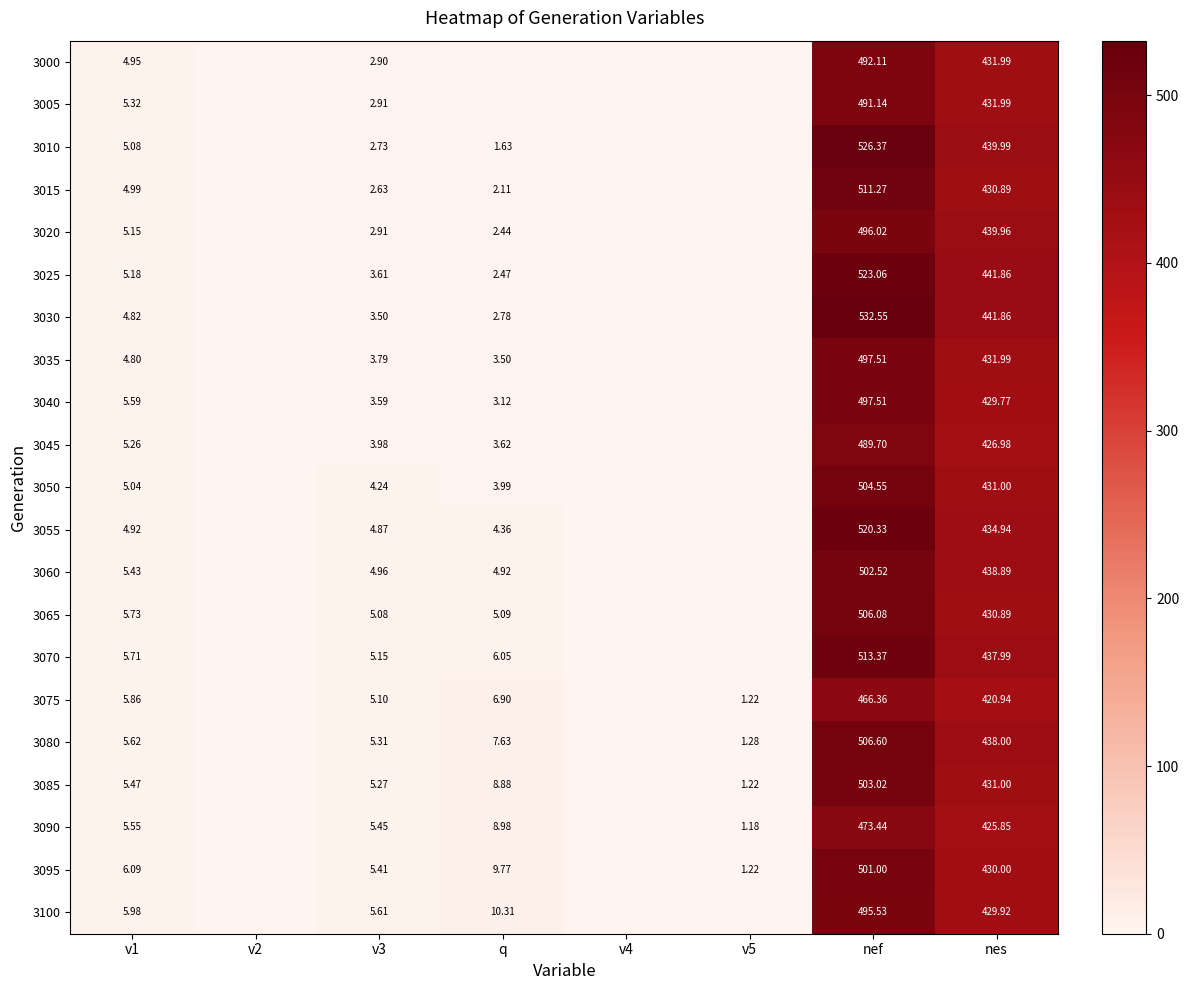

At which category is the sum across all series the highest?

nef